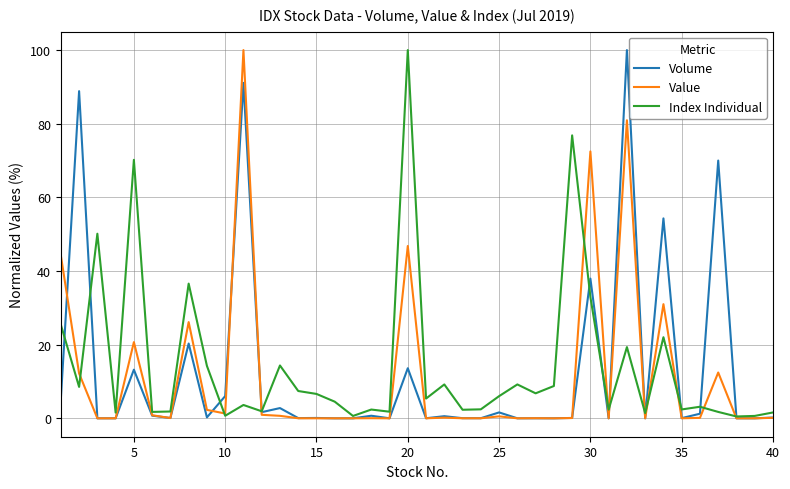

What is the maximum value for Index Individual?

100.0